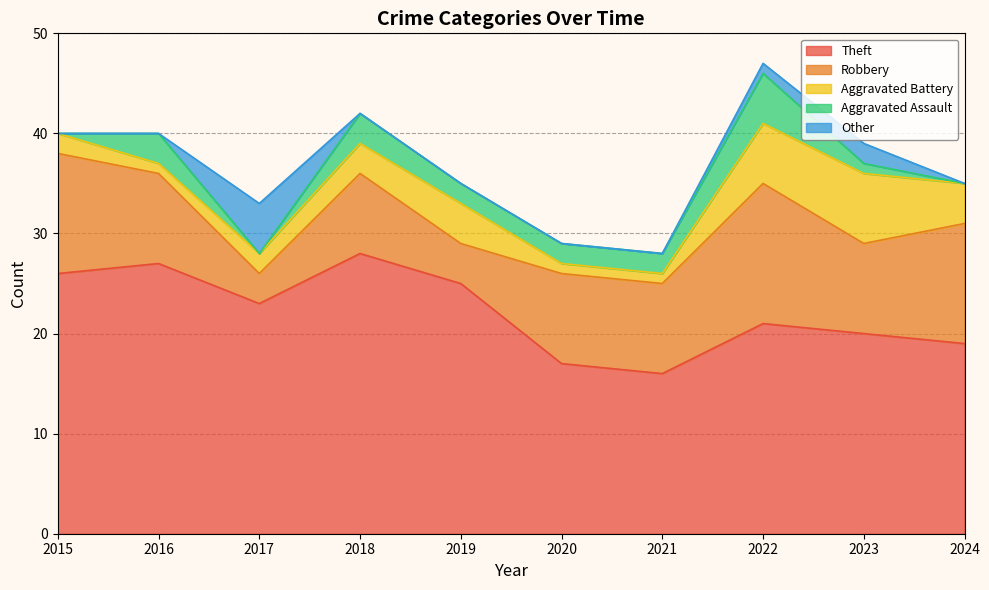

True or false: Robbery and Aggravated Assault cross at least once.

False